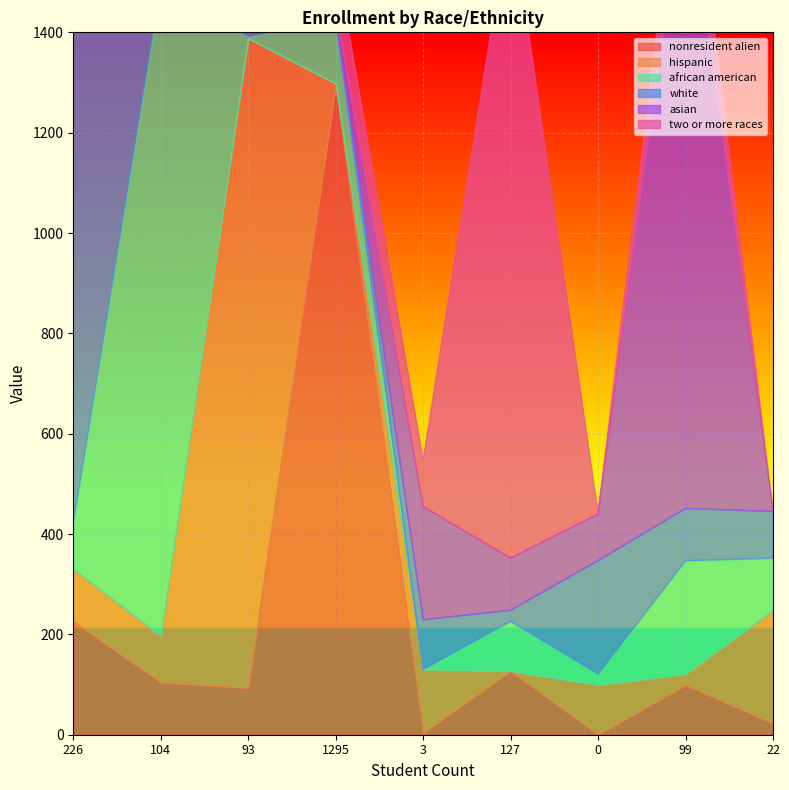

Where do nonresident alien and african american first cross each other?

226 and 104